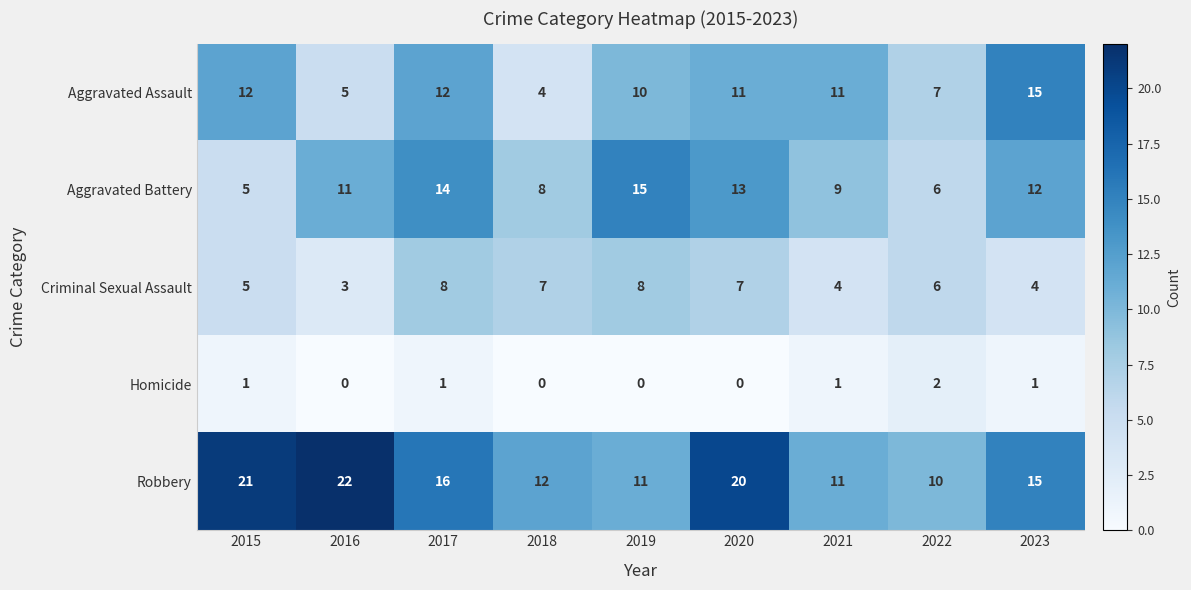

At which label is Aggravated Assault closest to 9?

2019